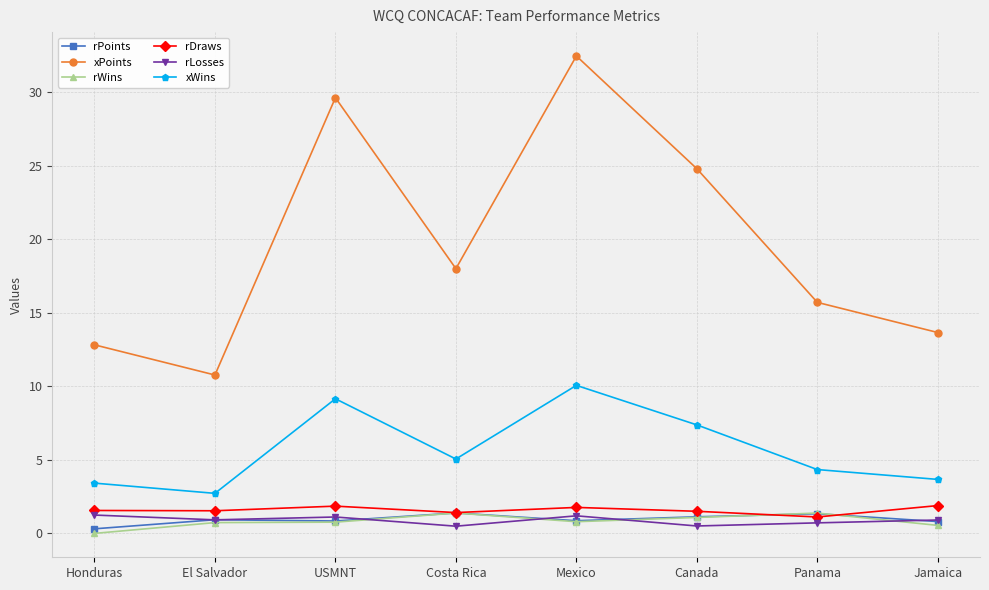

Where is xPoints nearest to the value 21?

Costa Rica